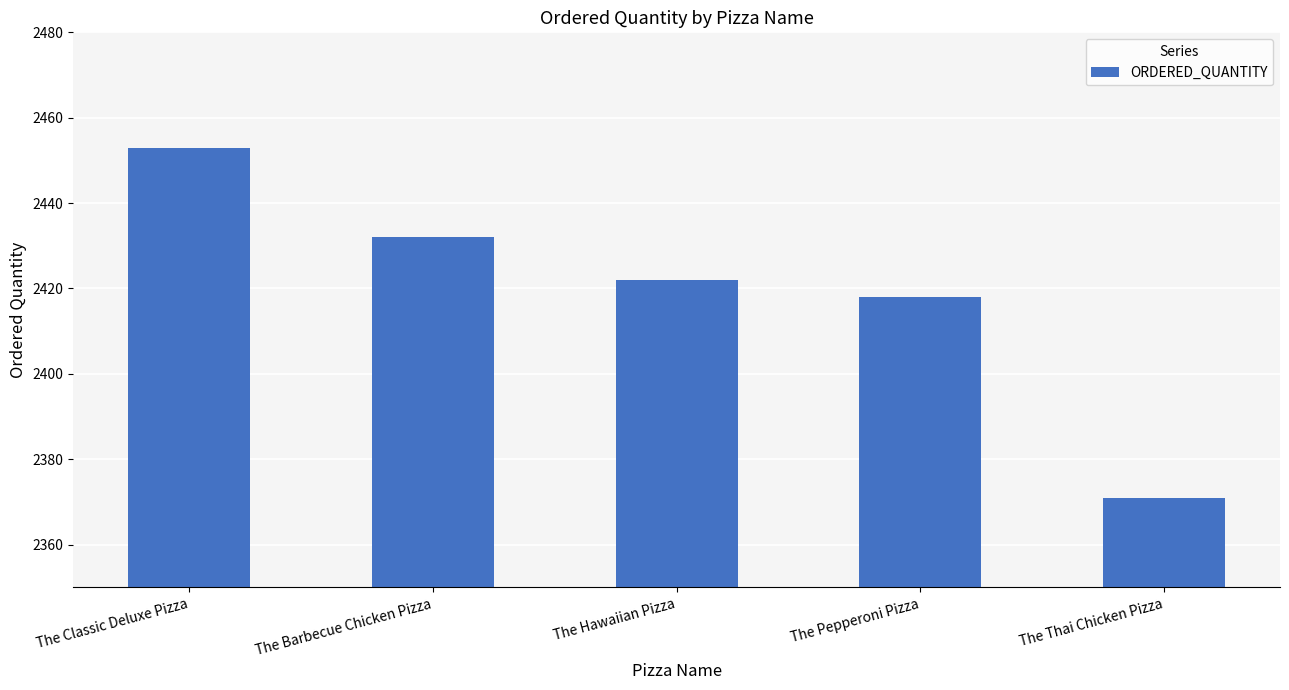

Read the value at The Classic Deluxe Pizza.

2453